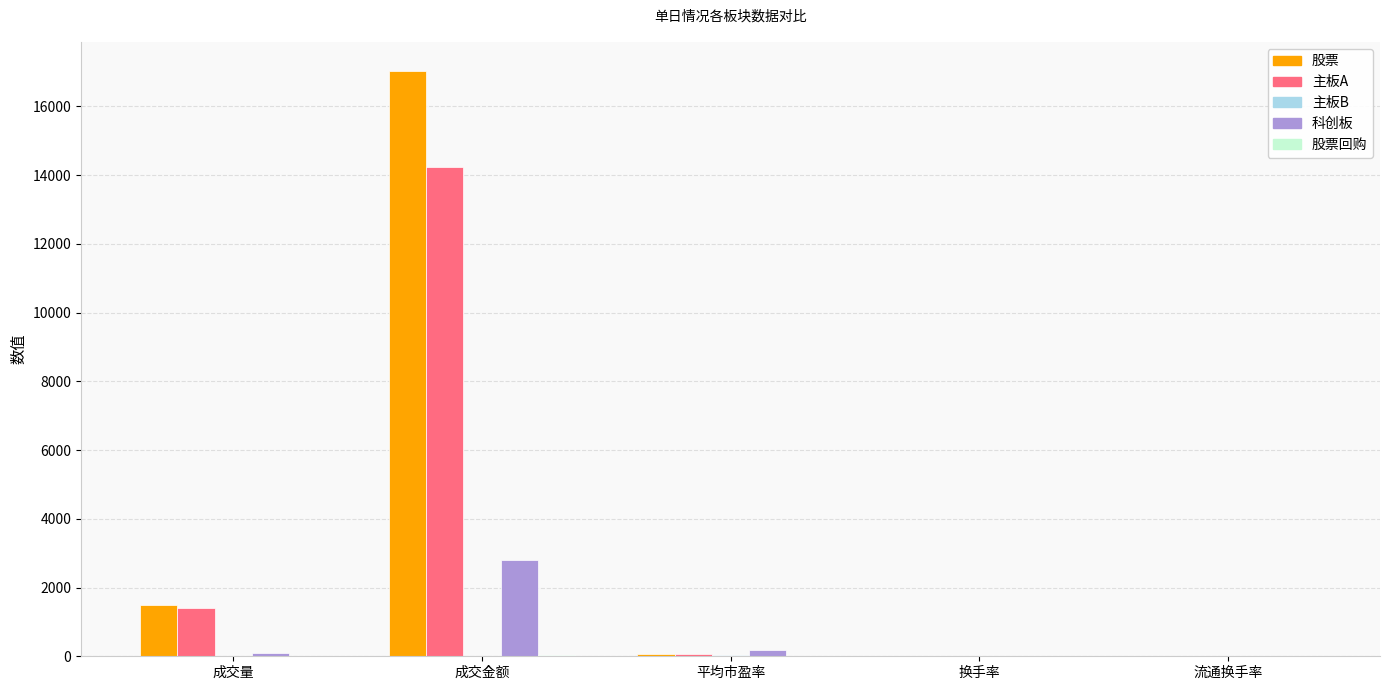

At which category is the sum across all series the highest?

成交金额